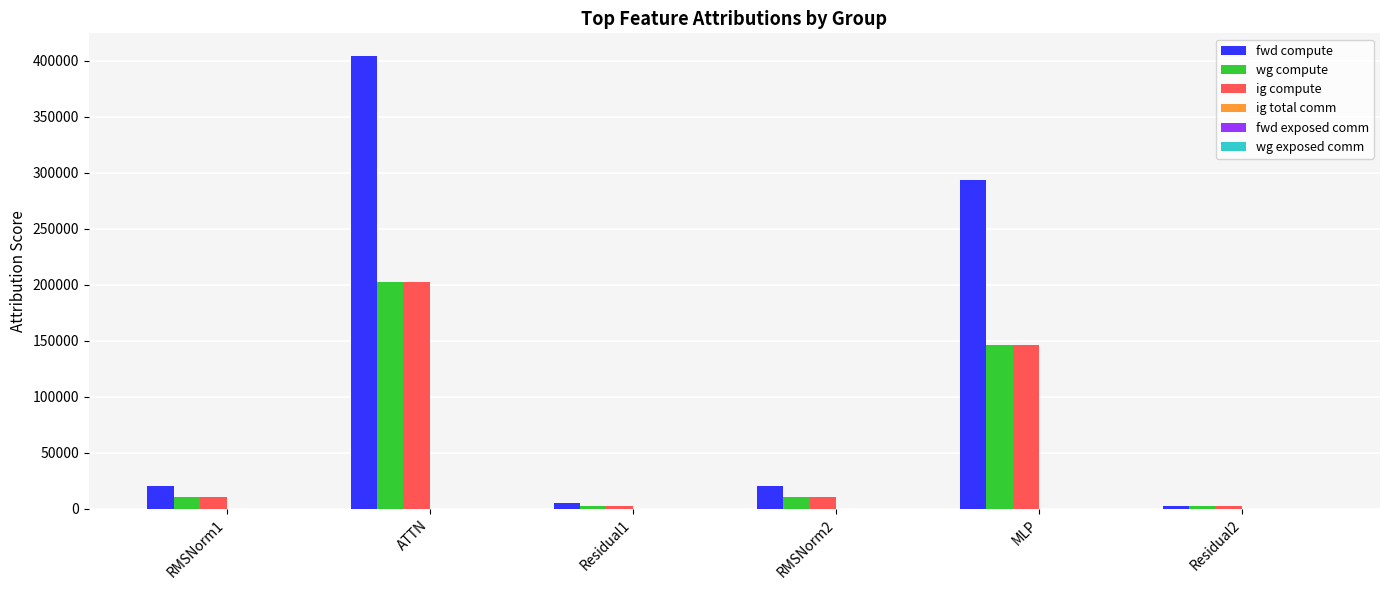

What is the sum of the fwd compute values at RMSNorm2 and ATTN?

424867.7